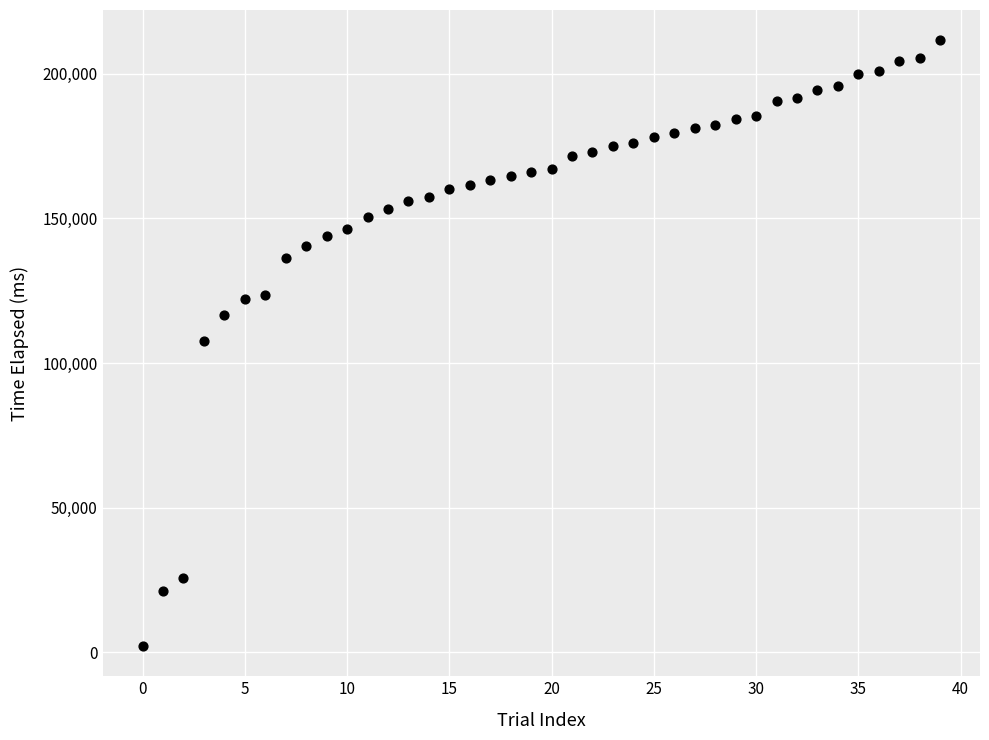

How many data points are displayed?

40